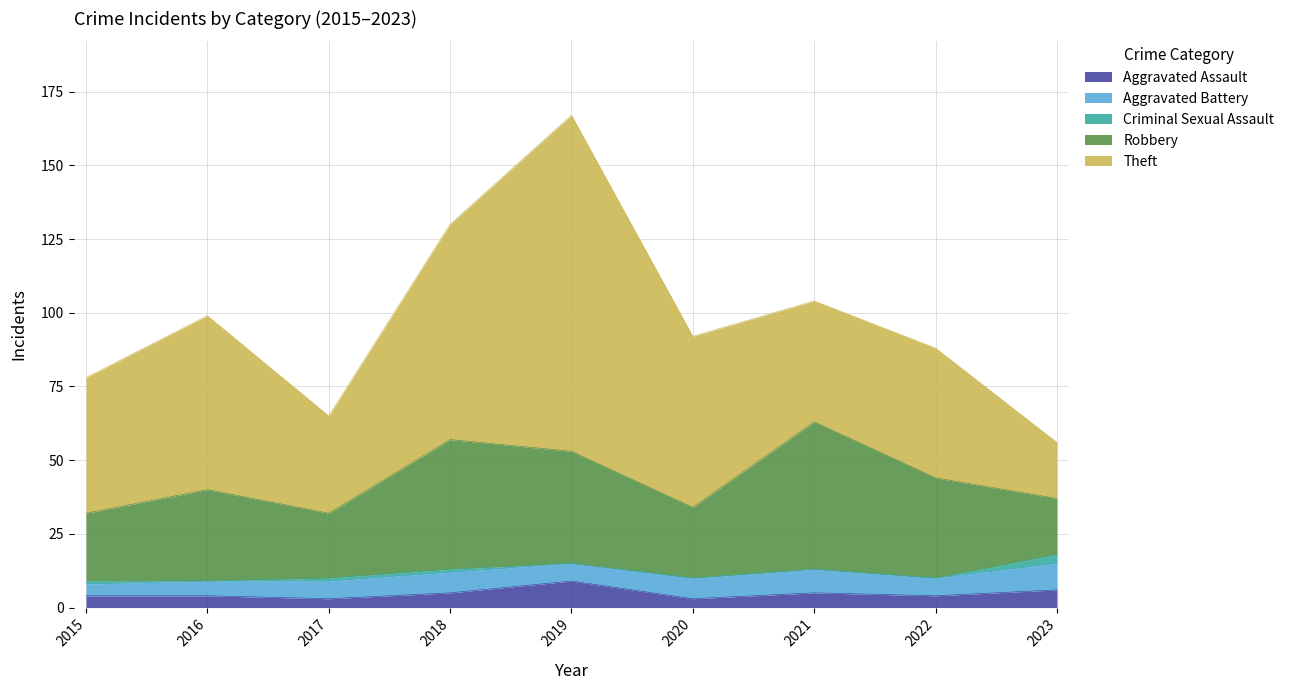

Where is the first local maximum for Aggravated Assault?

2019